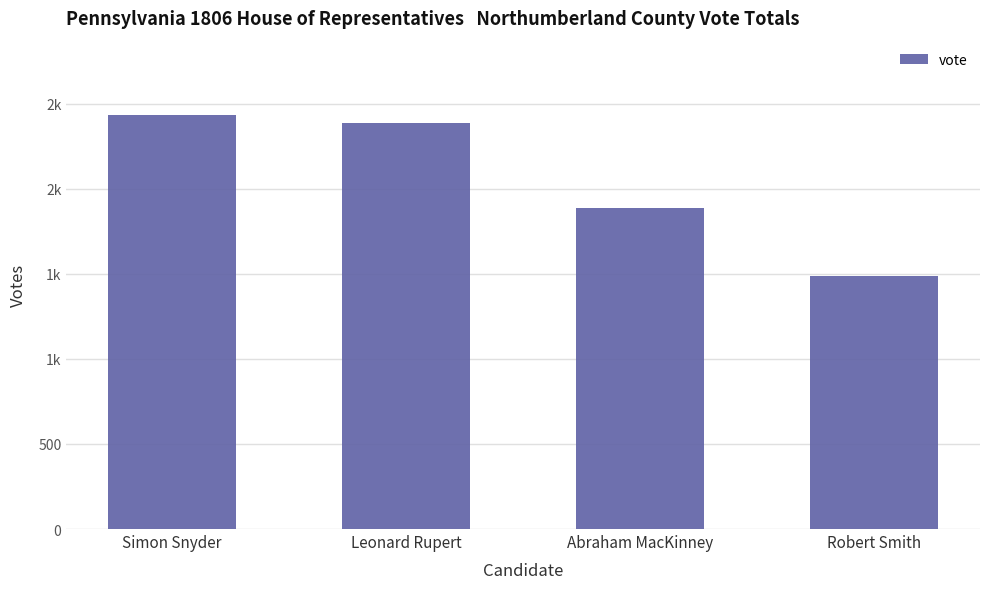

What is the label of the 2nd bar from the left?

Leonard Rupert